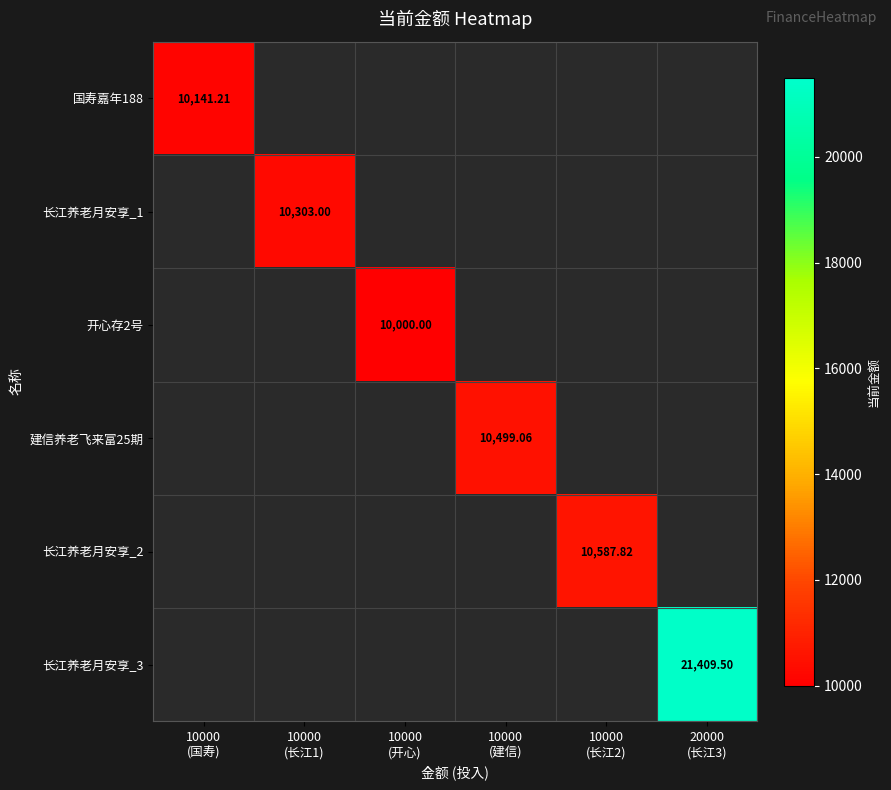

List the series in order of their peak value, lowest first.

开心存2号, 国寿嘉年188, 长江养老月安享_1, 建信养老飞来富25期, 长江养老月安享_2, 长江养老月安享_3